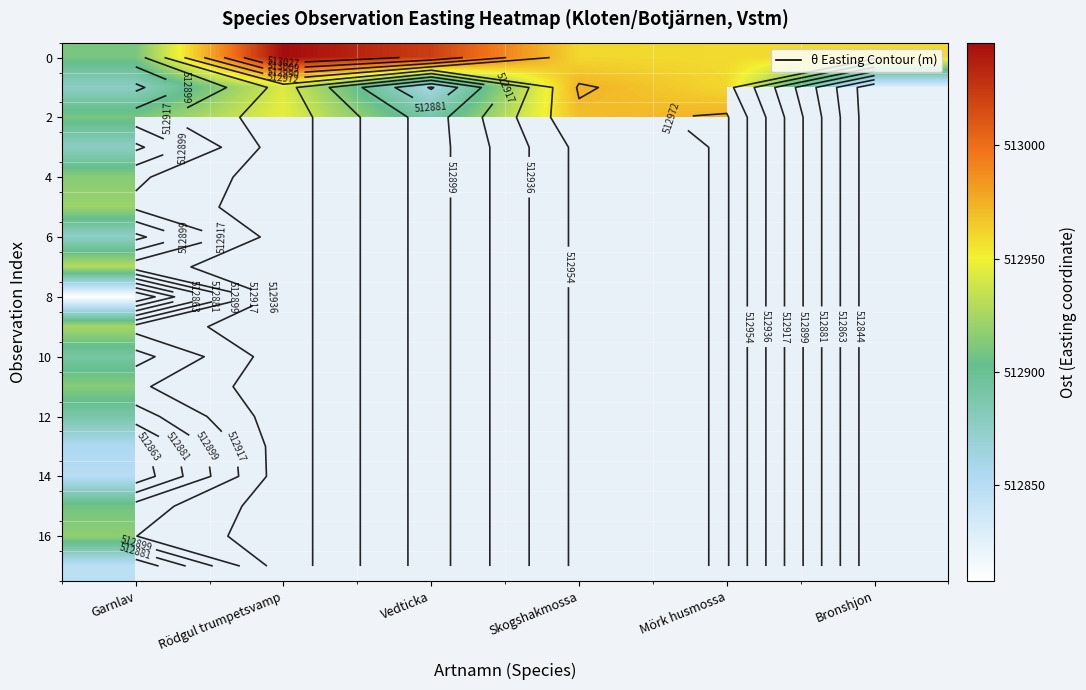

Which label corresponds to the smallest value in the chart?

Garnlav